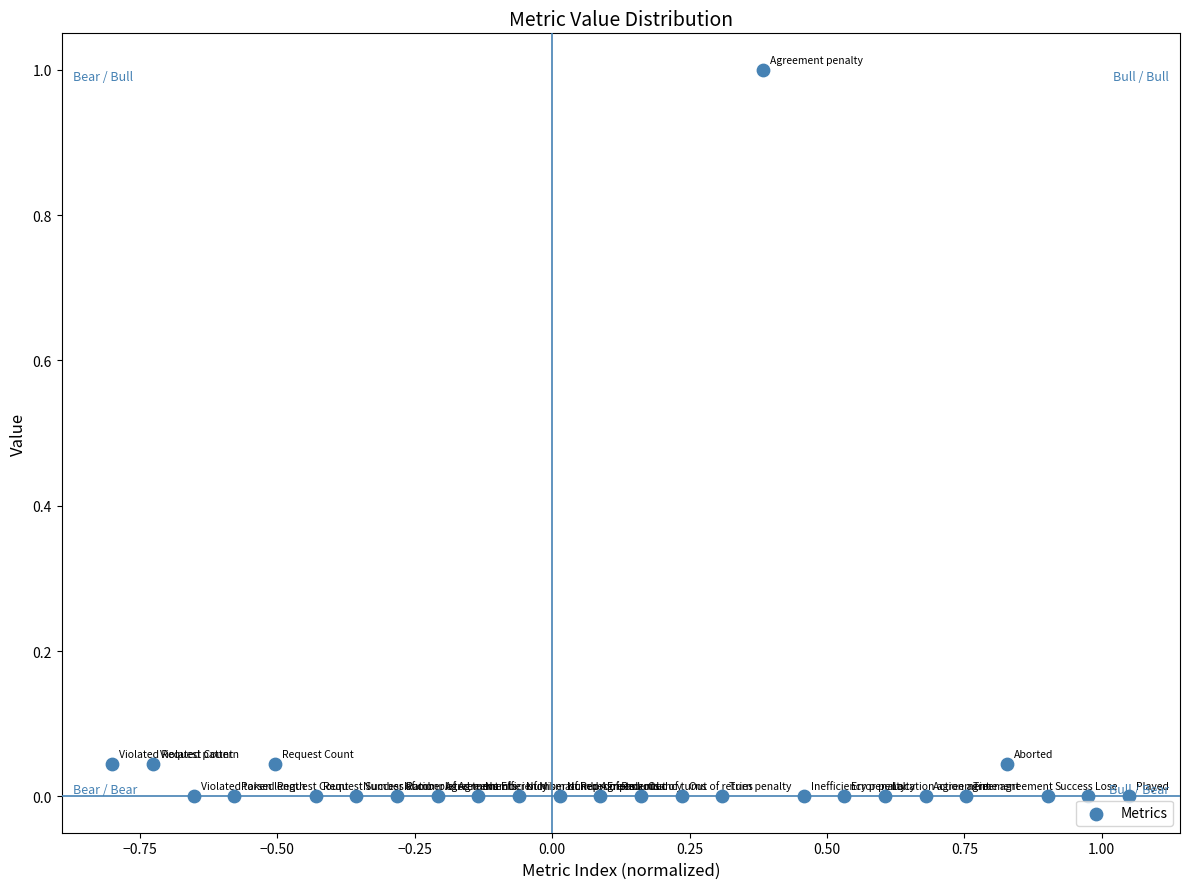

What is the range of X values (max minus min)?

1.9